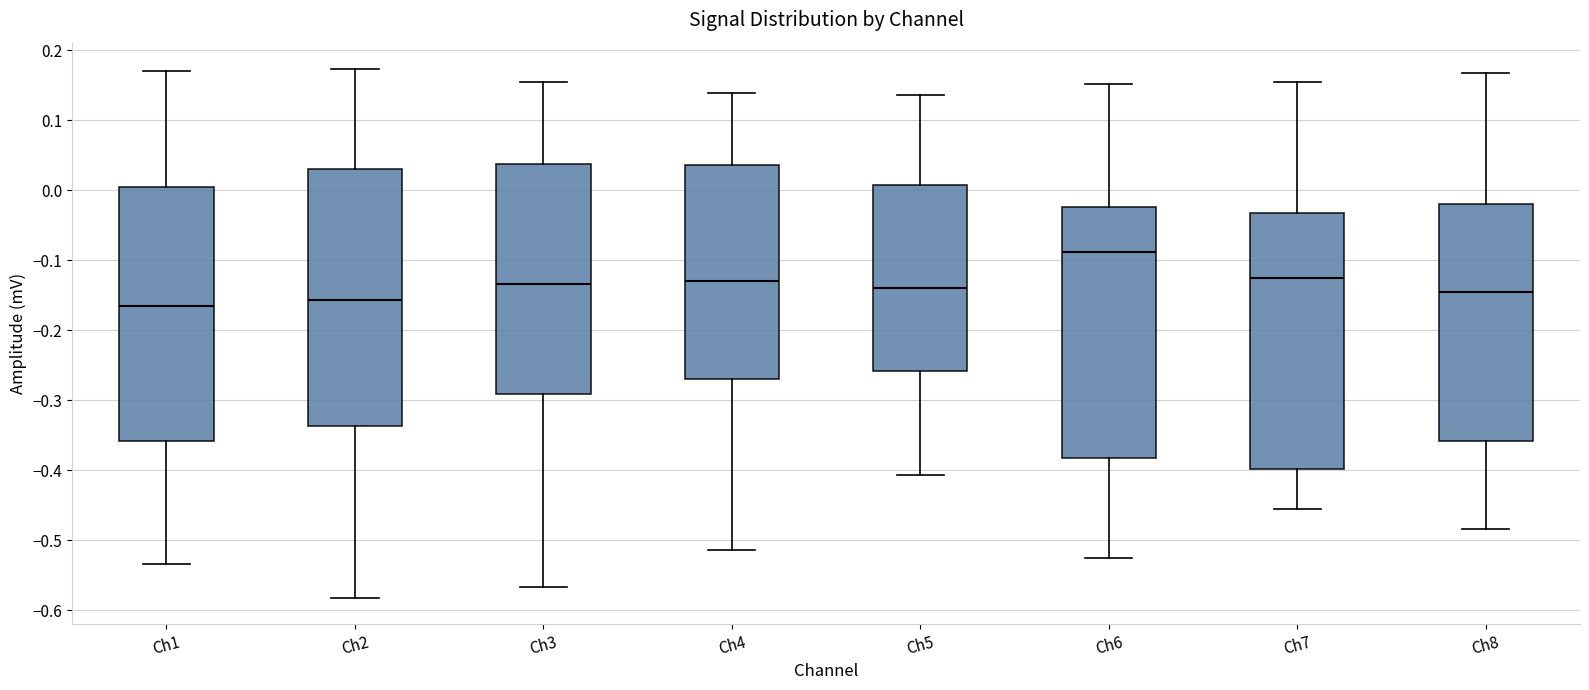

Where does the median line of the box for Ch3 sit on the y-axis? The values are not printed on the chart, so give them approximately, as read against the axis.

-0.13